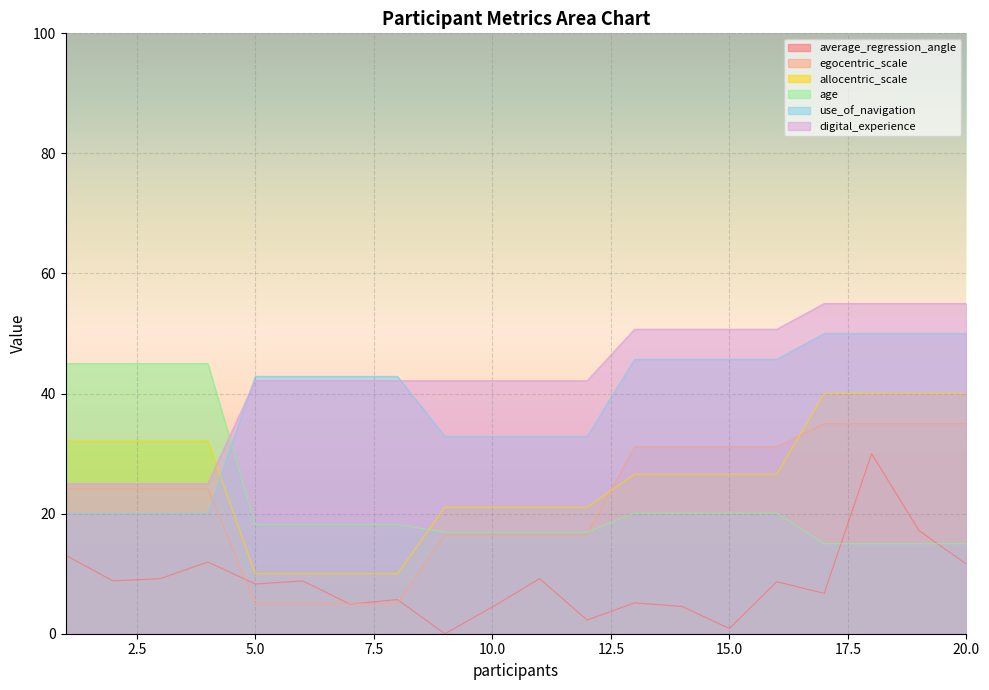

What is the value of the average_regression_angle point at the 5th from the left?

8.3